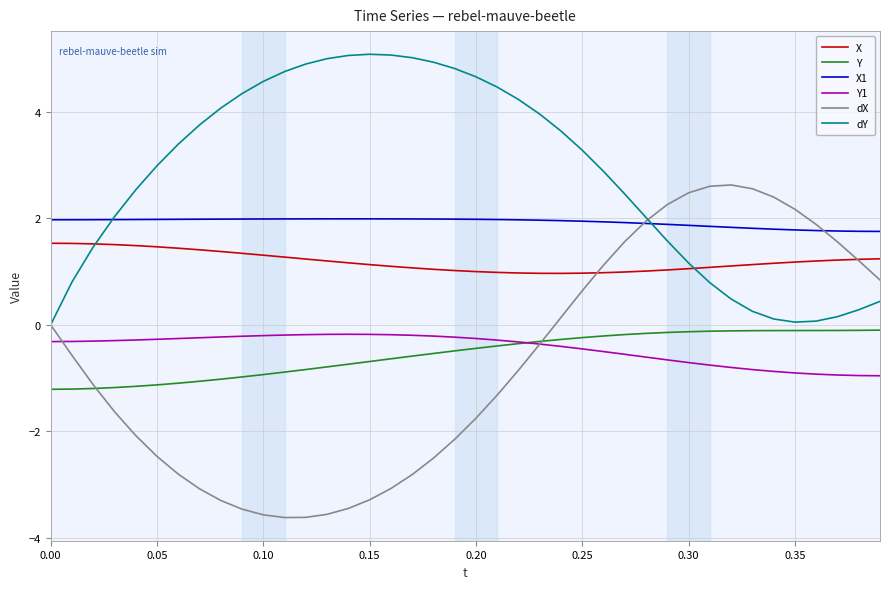

What is the smallest value displayed?

-3.6